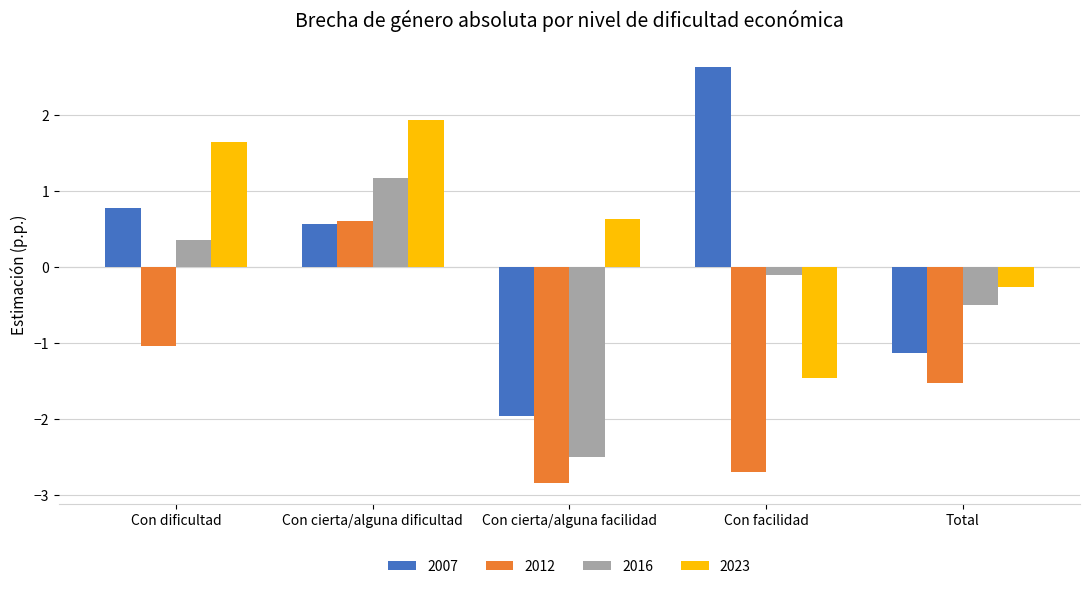

What are all the series names shown in the legend?

2007, 2012, 2016, 2023